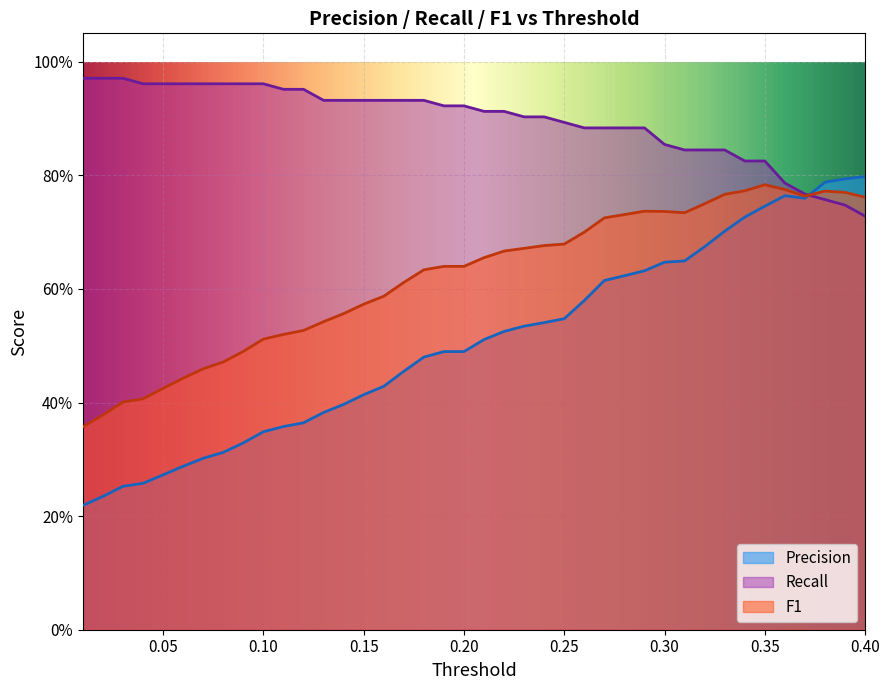

Which has a higher value, 0.37 or 0.03?

0.37